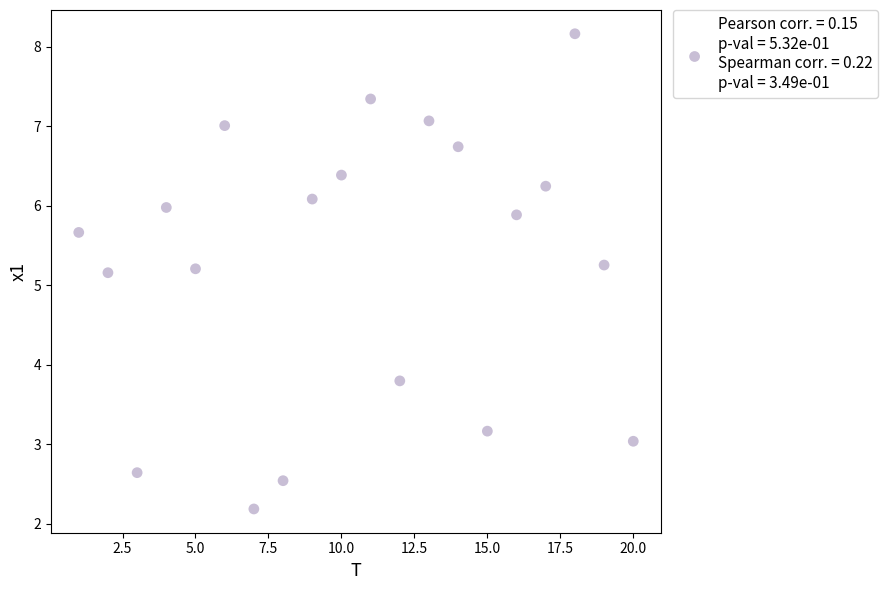

What is the range of Y values (max minus min)?

6.0